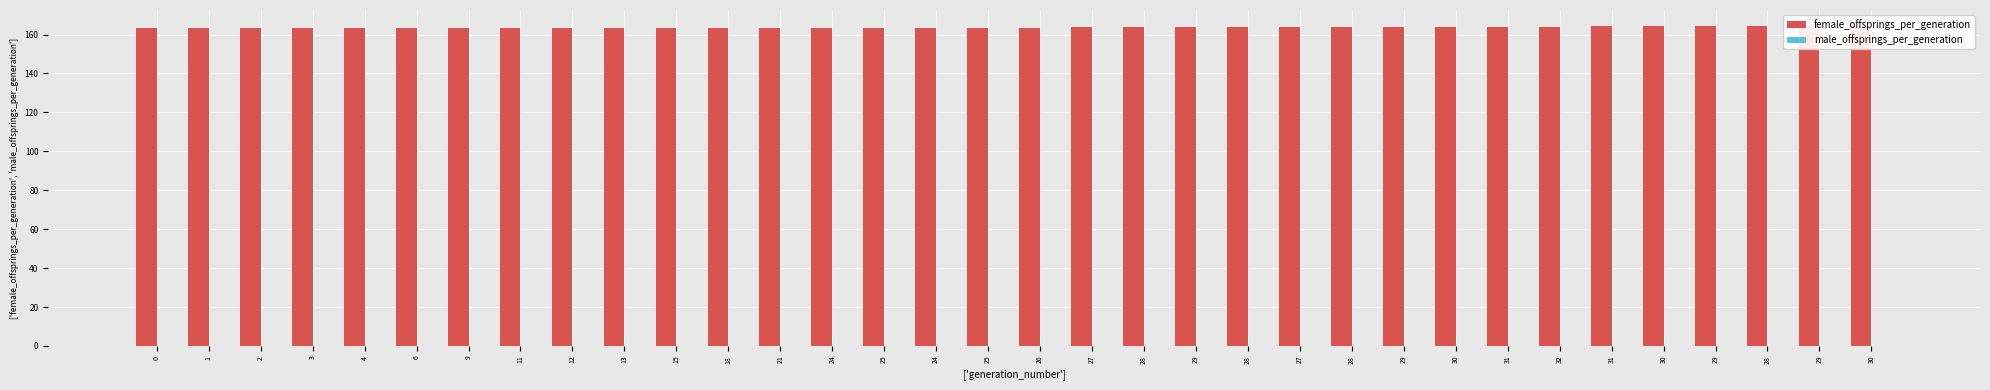

The value of male_offsprings_per_generation at 13 is 0.0. True or false?

True